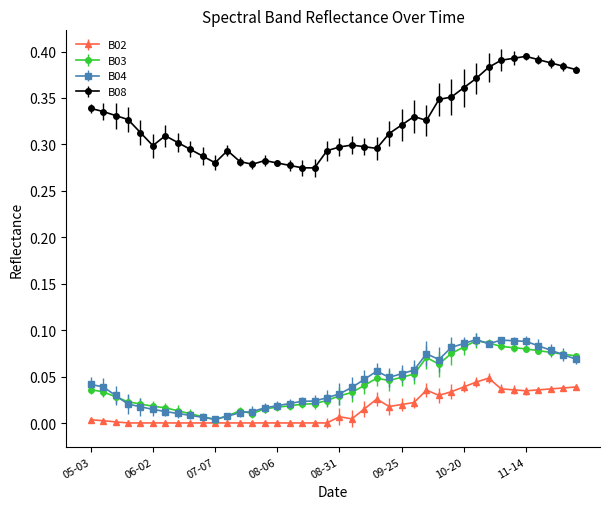

Which series has the largest total across all categories?

B08